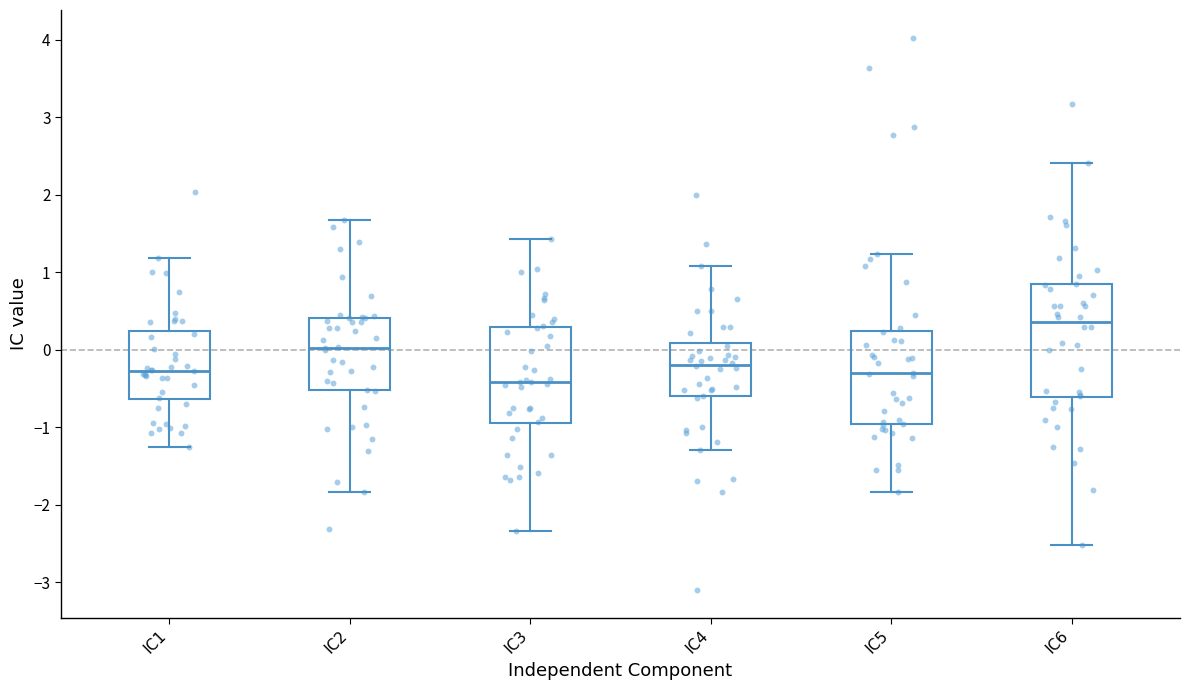

Reading left to right, transcribe this box plot: for each box, give where its median line is, the range the box spans, and where its two whiskers end, as read against the y-axis. The values are not printed on the chart, so give them approximately, as read against the axis.

IC1: median -0.3, box -0.6 to 0.2, whiskers -1.3 to 1.2
IC2: median 0.0, box -0.5 to 0.4, whiskers -1.8 to 1.7
IC3: median -0.4, box -1.0 to 0.3, whiskers -2.3 to 1.4
IC4: median -0.2, box -0.6 to 0.1, whiskers -1.3 to 1.1
IC5: median -0.3, box -1.0 to 0.2, whiskers -1.8 to 1.2
IC6: median 0.4, box -0.6 to 0.8, whiskers -2.5 to 2.4